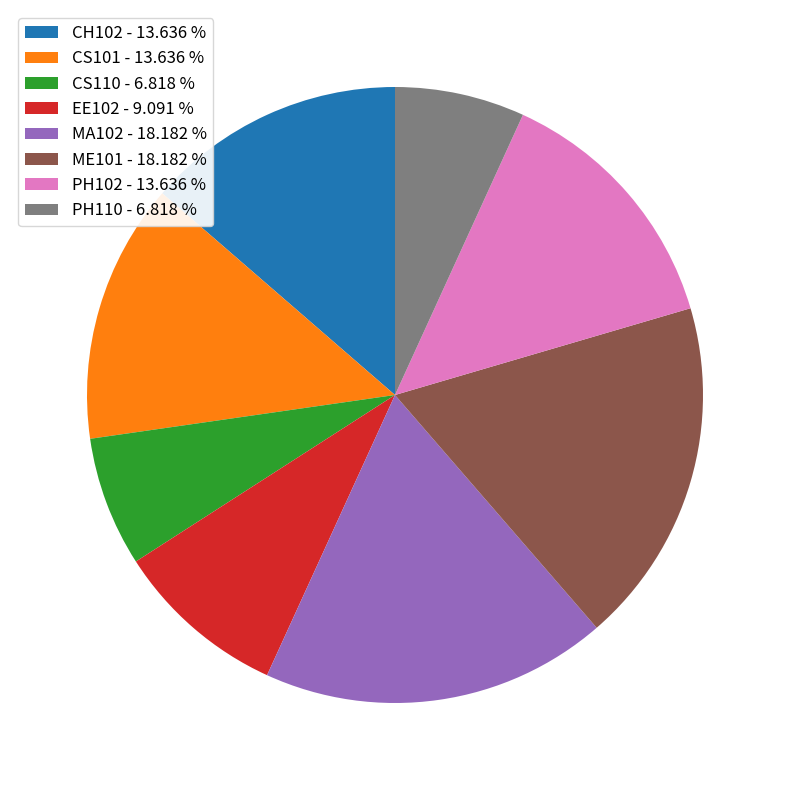

Is it true that CS110 is 7% of the pie?

True